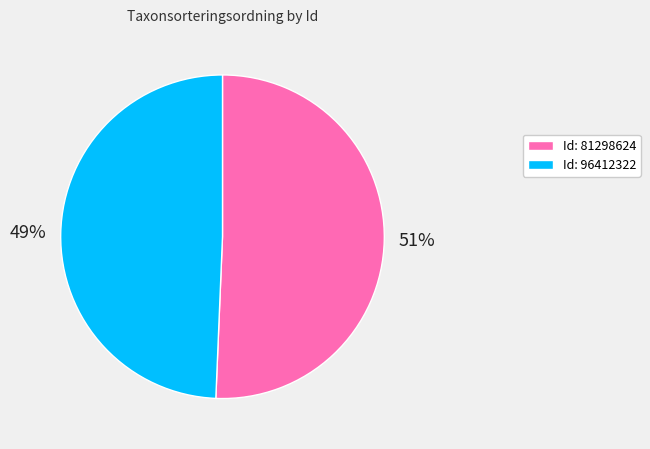

Rank the categories by value from lowest to highest.

Id: 96412322, Id: 81298624